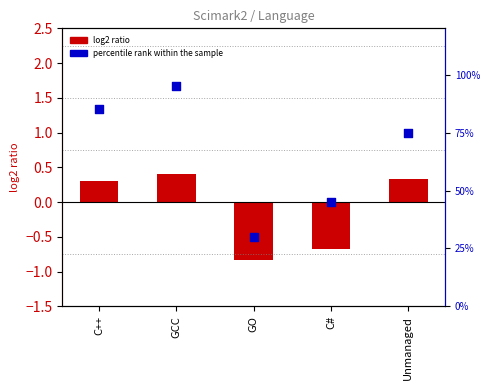

At which category is the sum across all series the highest?

GCC